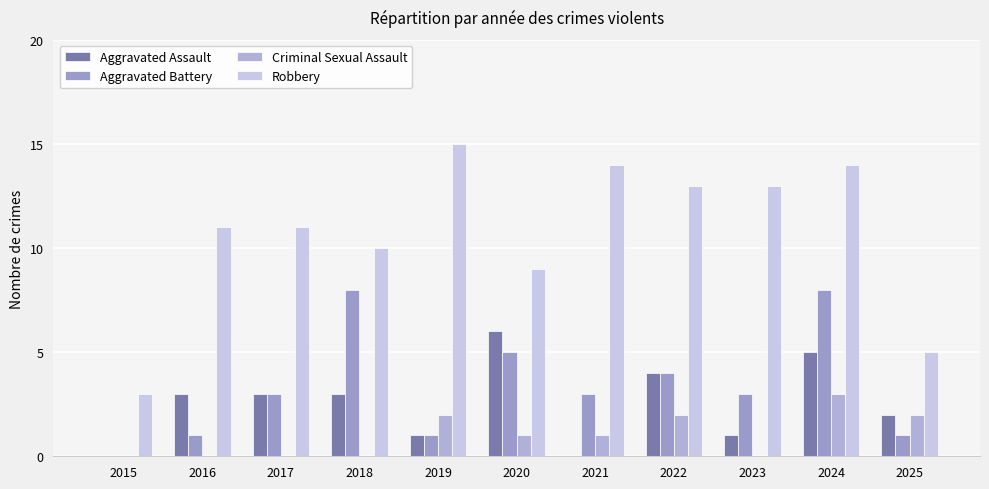

Count the number of data series in this chart.

4